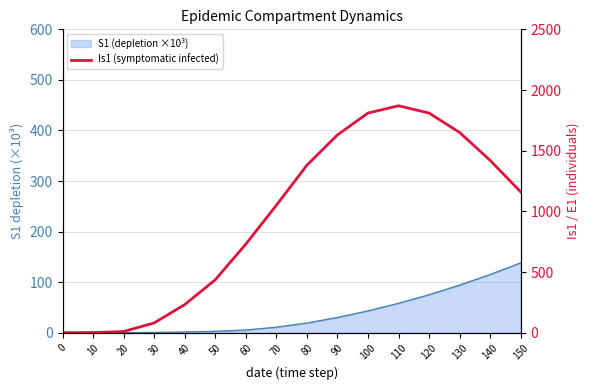

At which category does the data reach its first local peak?

110